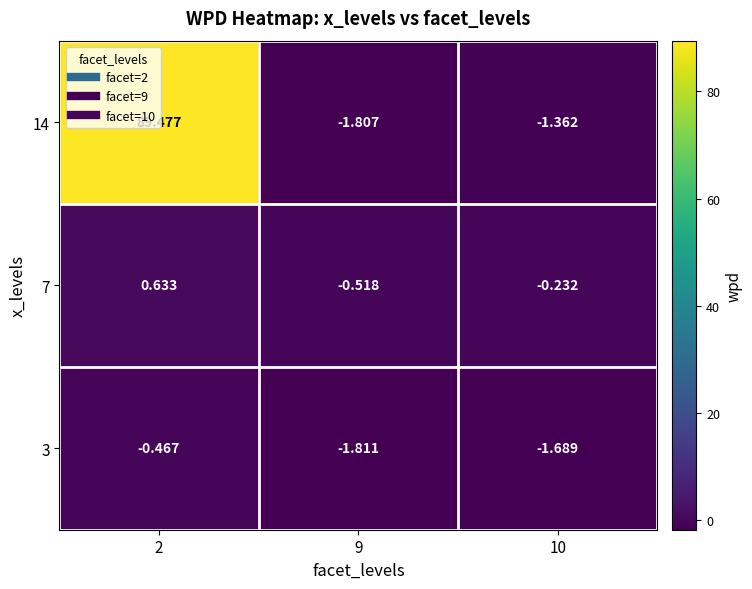

Is the value of 14 at 9 greater than the value of 7 at 10?

No